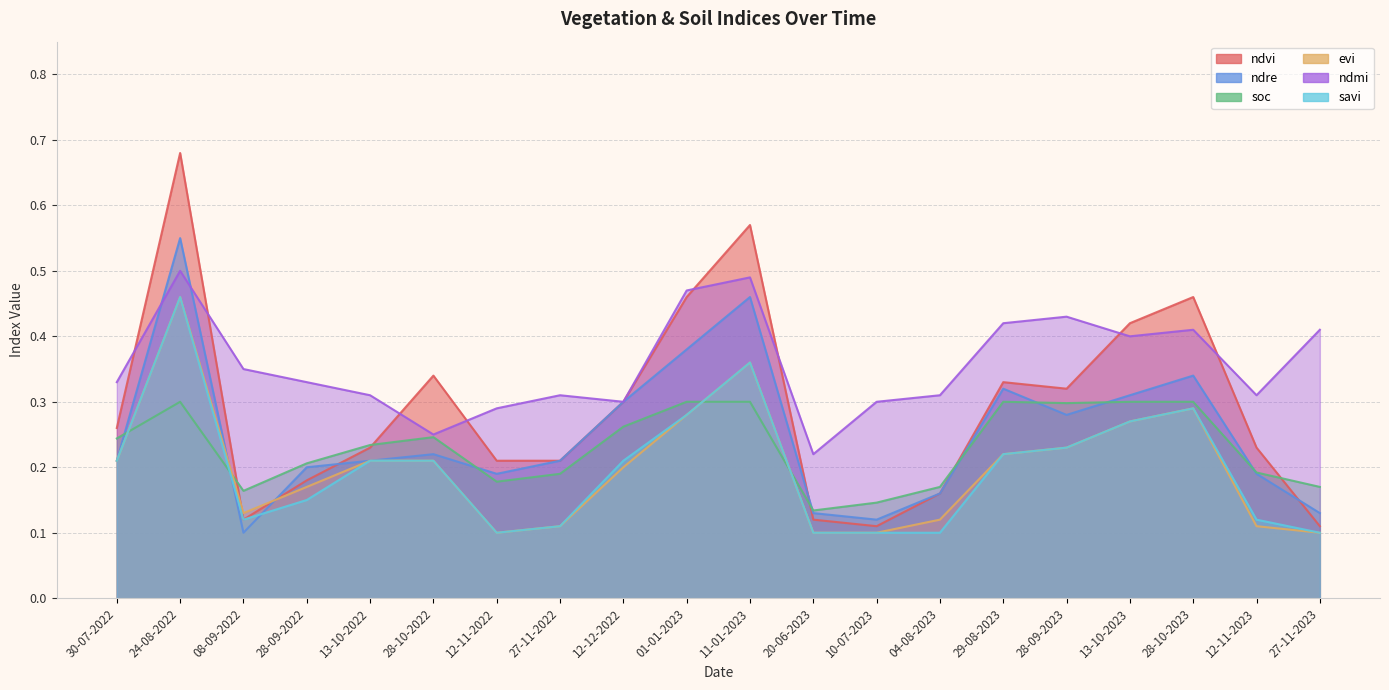

In ndmi, how many points are higher than both neighbors (excluding endpoints)?

5